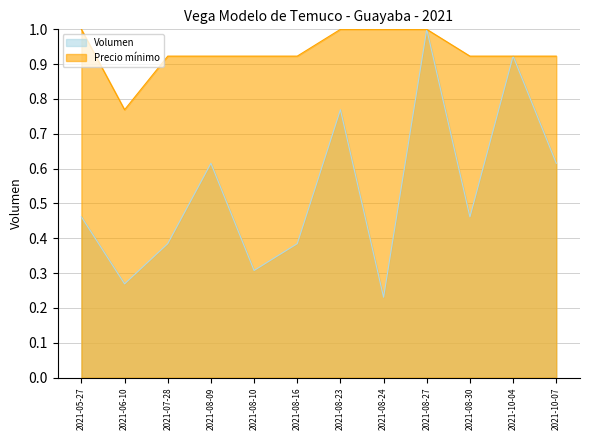

What is the highest value of the Volumen series?

1.0